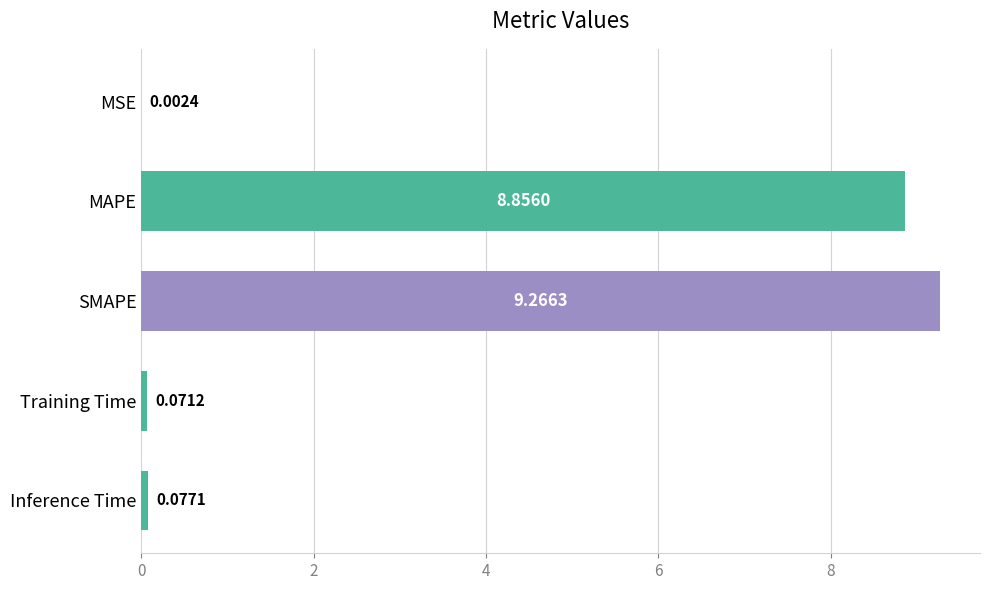

At which label is the value closest to 4?

Inference Time